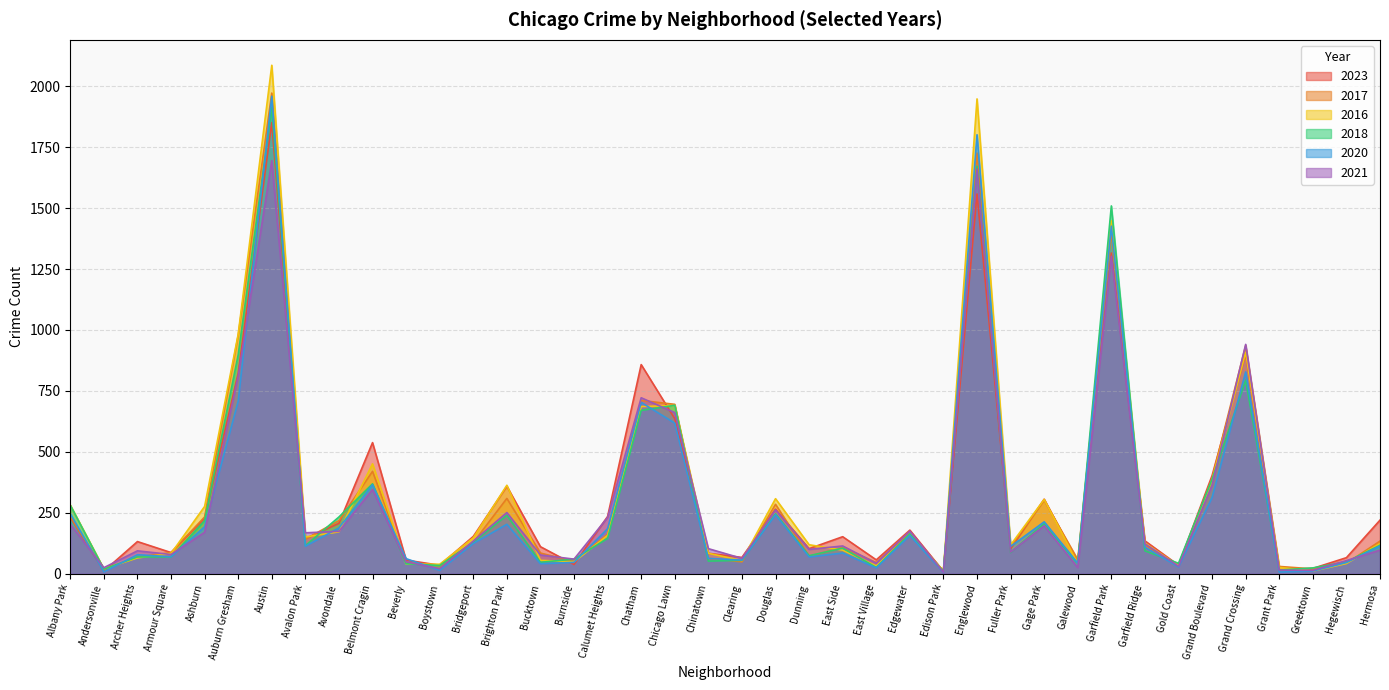

At which category does 2020 reach its first local valley?

Andersonville